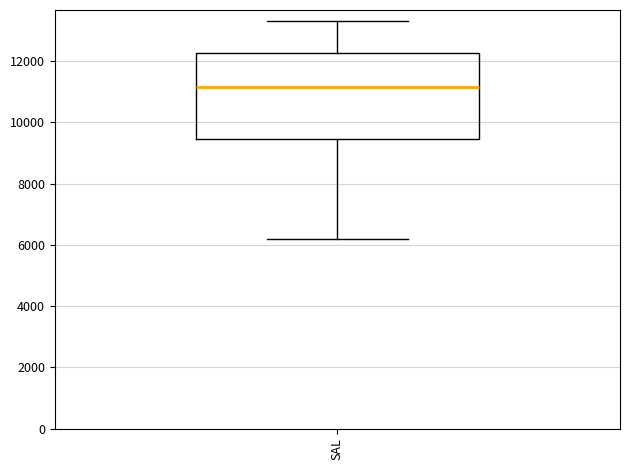

Read this box plot against the y-axis: the position of the median line, the range covered by the box, and the ends of both whiskers. The values are not printed on the chart, so give them approximately, as read against the axis.

median 11200, box 9400 to 12200, whiskers 6200 to 13400